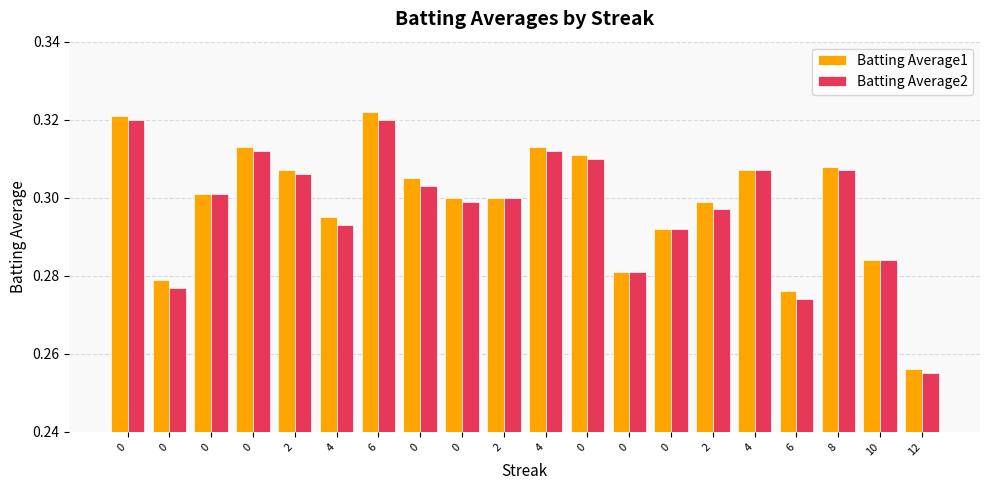

The value of Batting Average2 at 0 is 0.2. True or false?

False